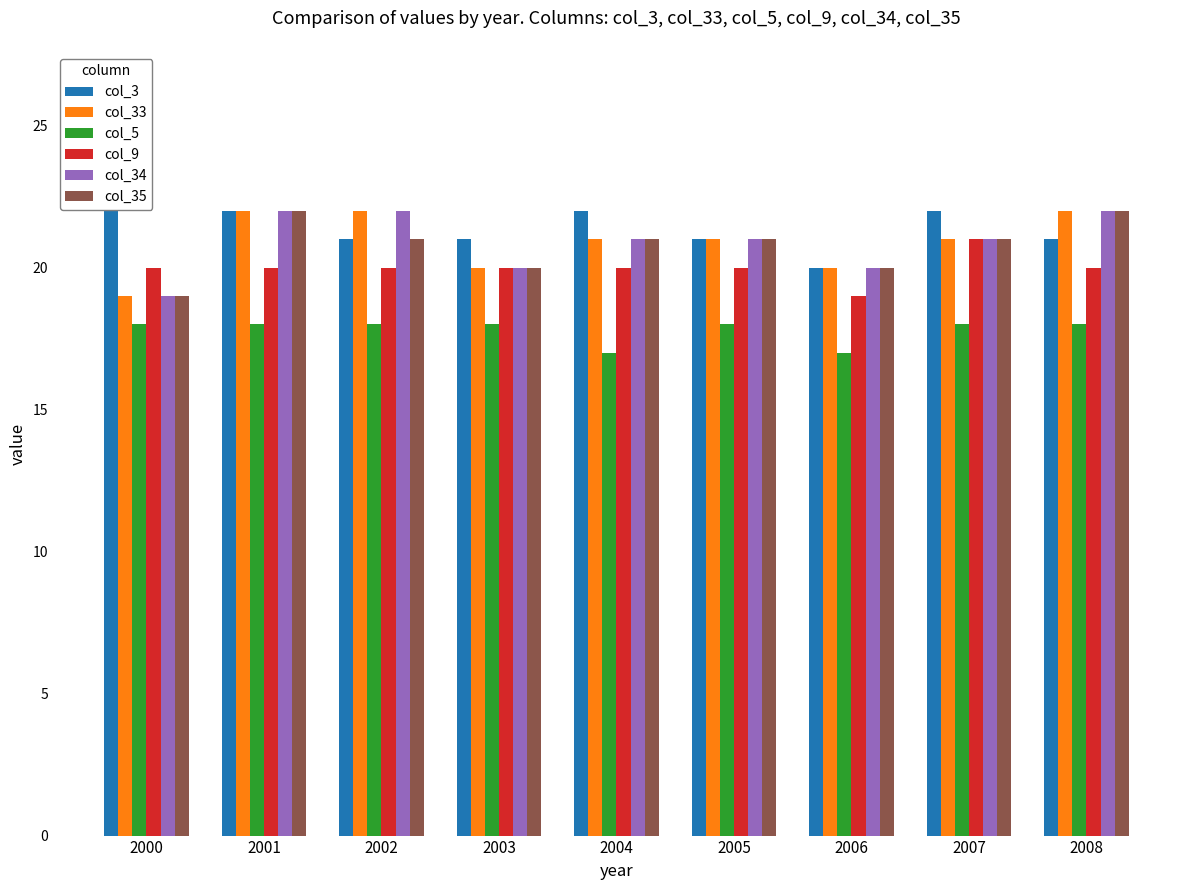

Which category has the highest value across all series?

2000